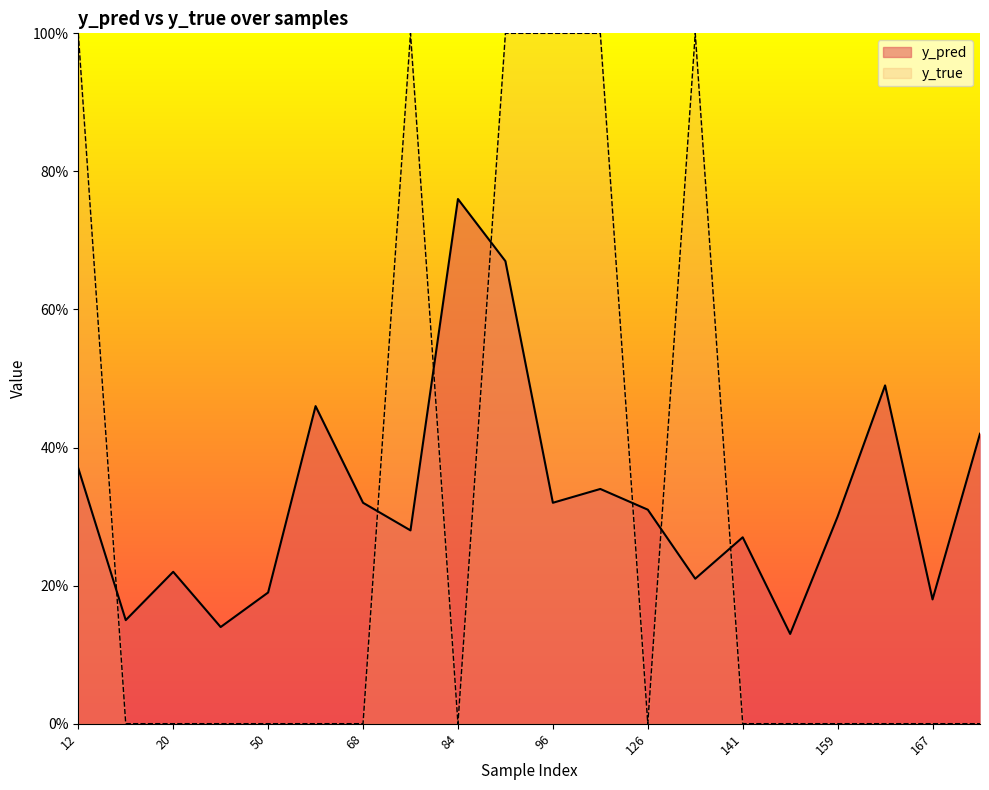

List the labels in order of y_true value, smallest first.

15, 20, 44, 50, 61, 68, 84, 126, 141, 158, 159, 162, 167, 171, 12, 76, 89, 96, 122, 134